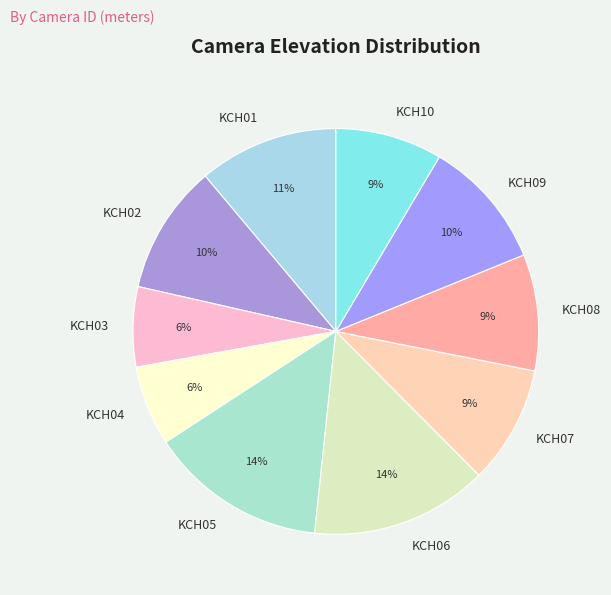

Is there any slice that represents more than half of the pie?

No